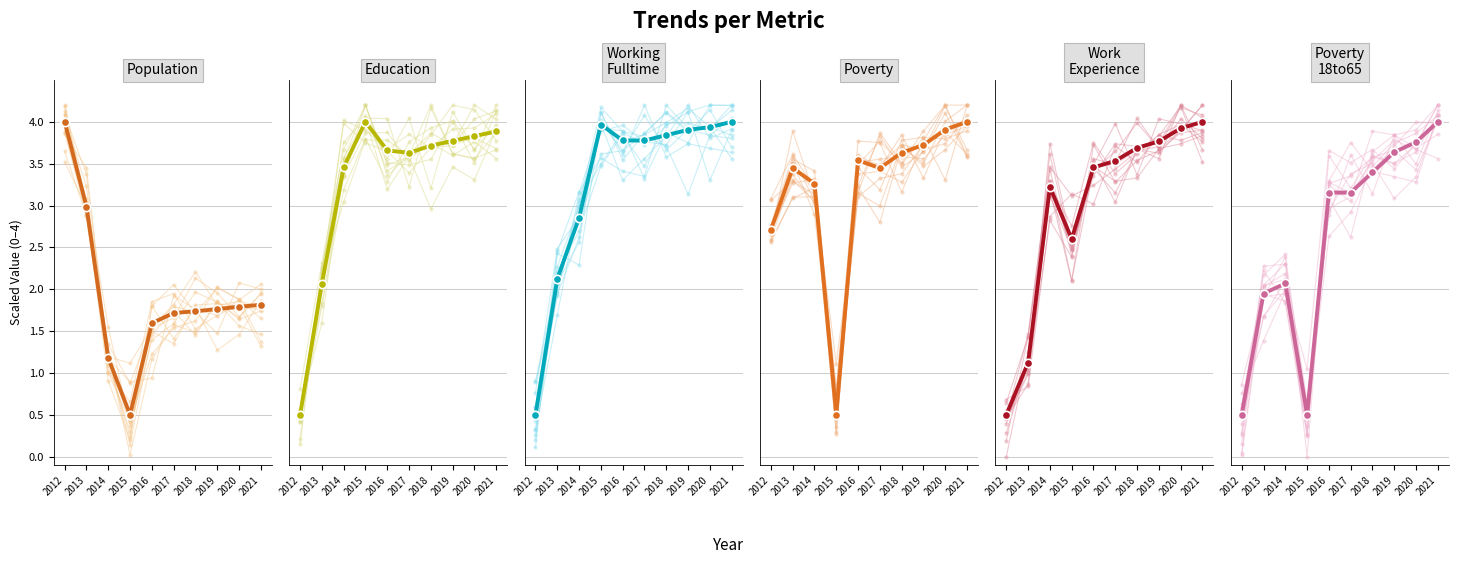

True or false: Poverty_18to65 has a value of 0.5 at 2015.

True